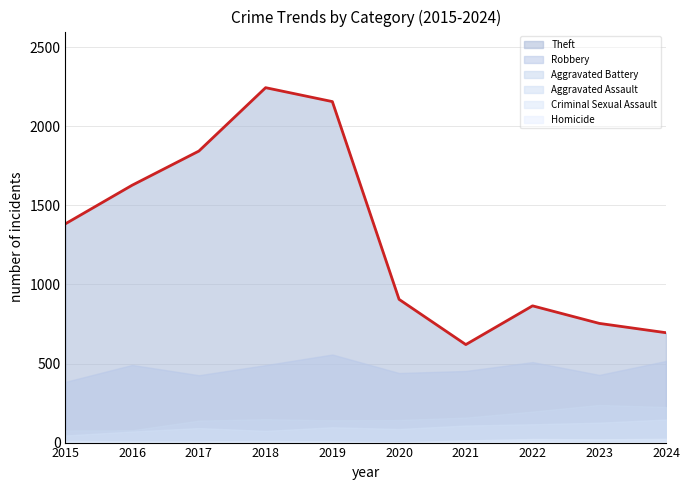

What is the value of the 6th point from the left?

906